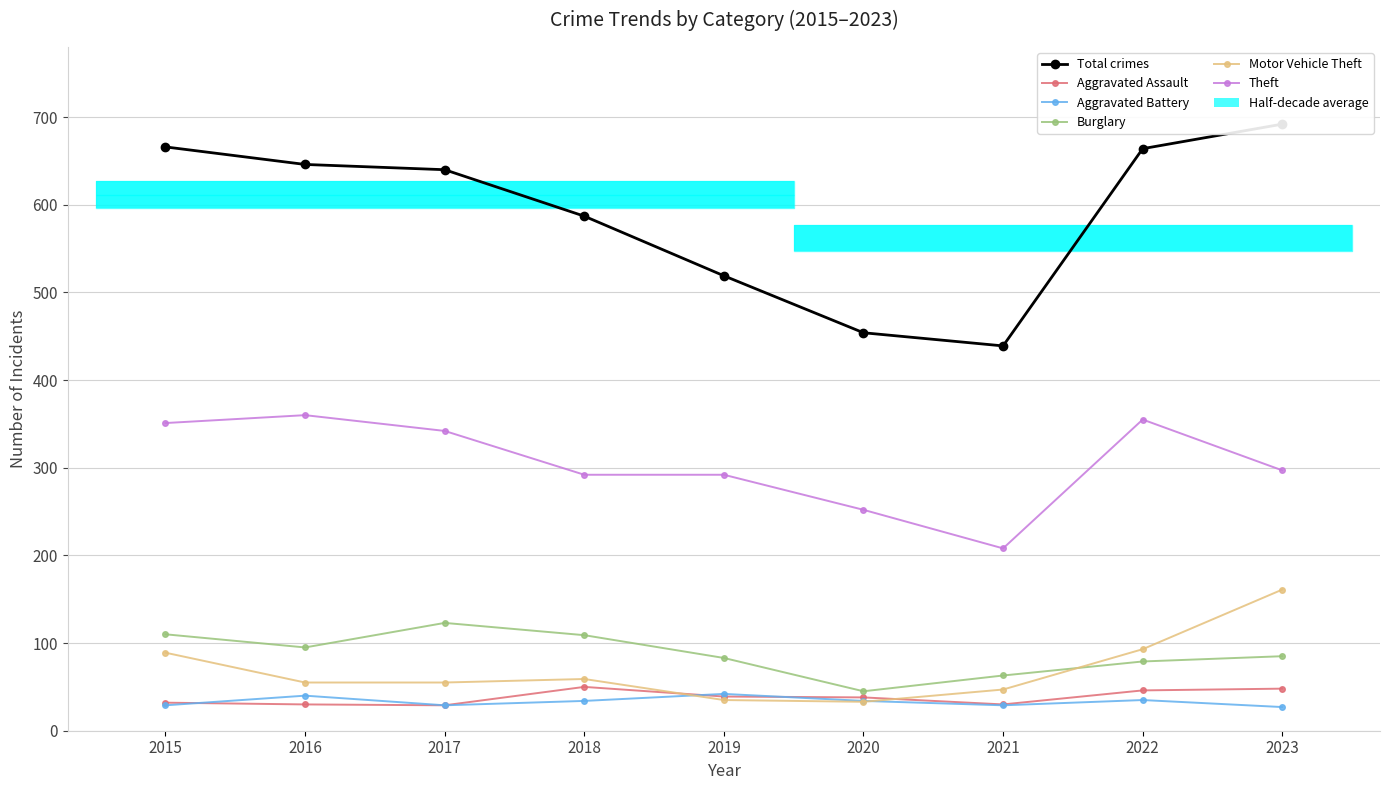

True or false: Aggravated Assault has a value of 29 at 2017.

True